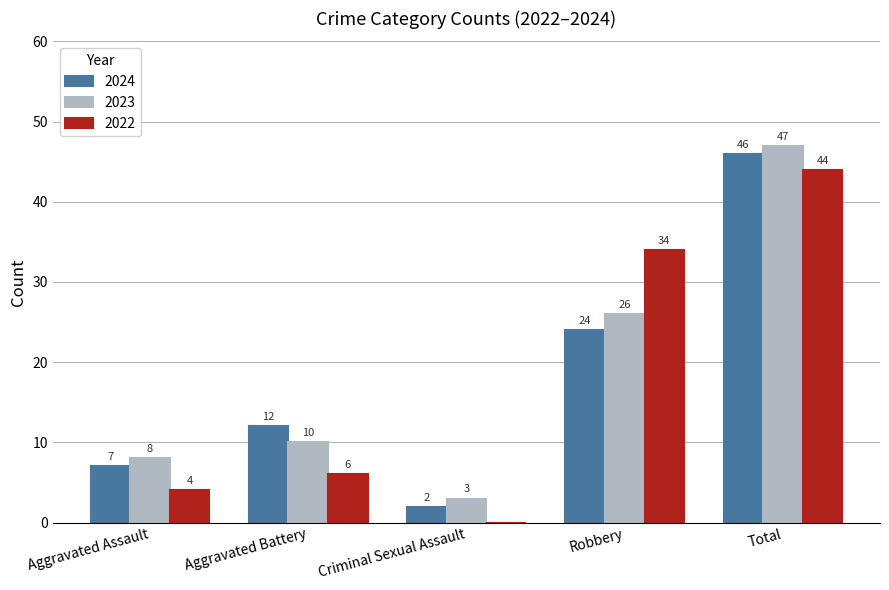

What is the sum of all 2022 values?

88